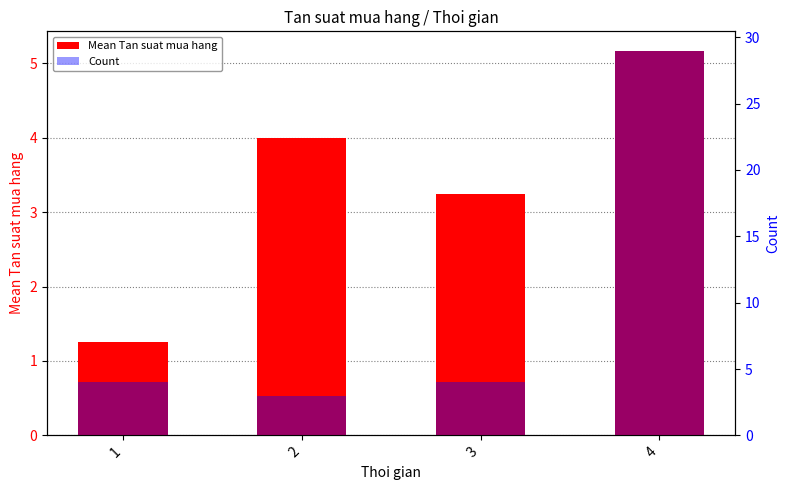

Rank the series at 4 from highest to lowest value.

Count, Mean Tan suat mua hang